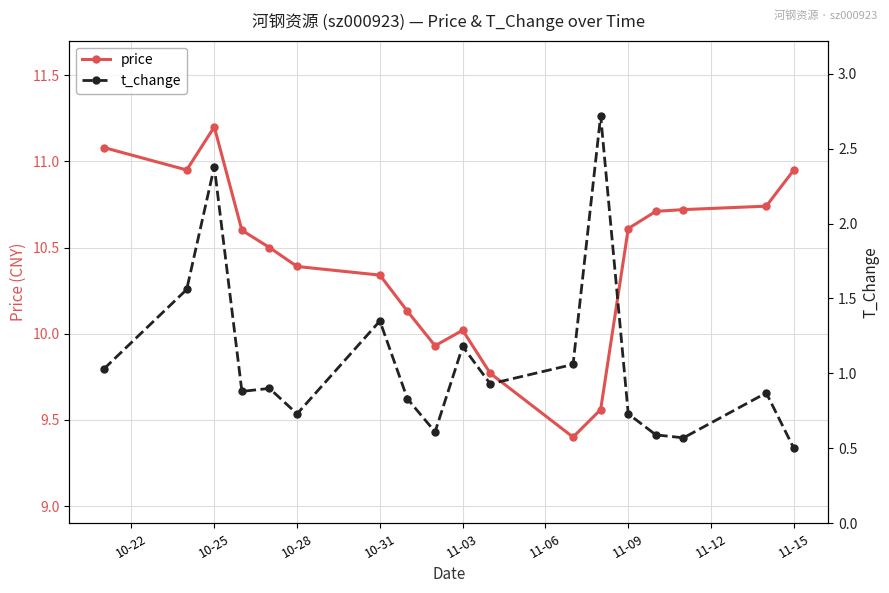

Reading left to right, extract all data points from this chart.

price: 11.1	10.9	11.2	10.6	10.5	10.4	10.3	10.1	9.9	10.0	9.8	9.4	9.6	10.6	10.7	10.7	10.7	10.9
t_change: 1.0	1.6	2.4	0.9	0.9	0.7	1.4	0.8	0.6	1.2	0.9	1.1	2.7	0.7	0.6	0.6	0.9	0.5